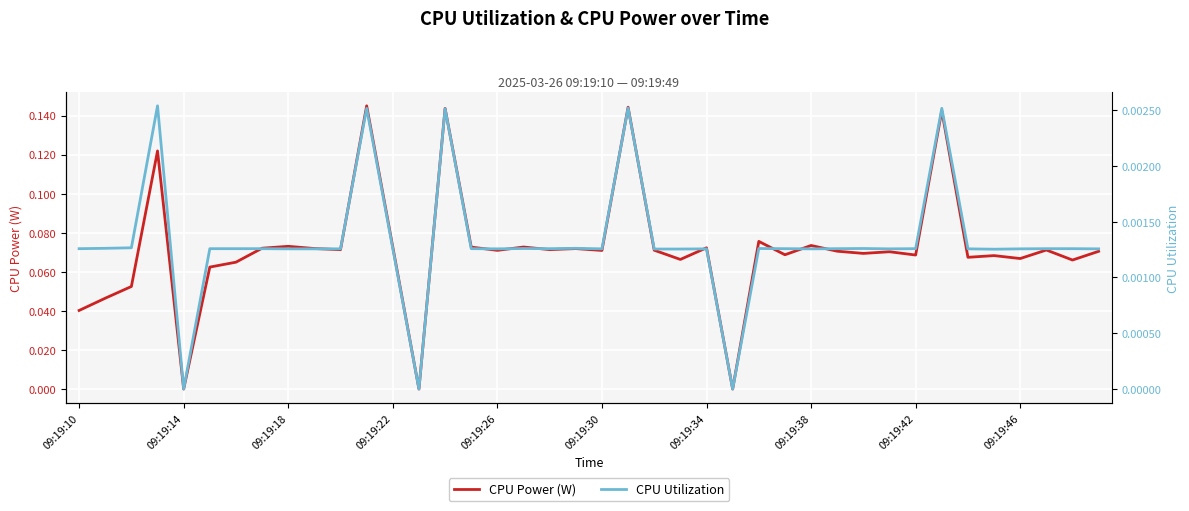

What are all the series names shown in the legend?

CPU Power (W), CPU Utilization